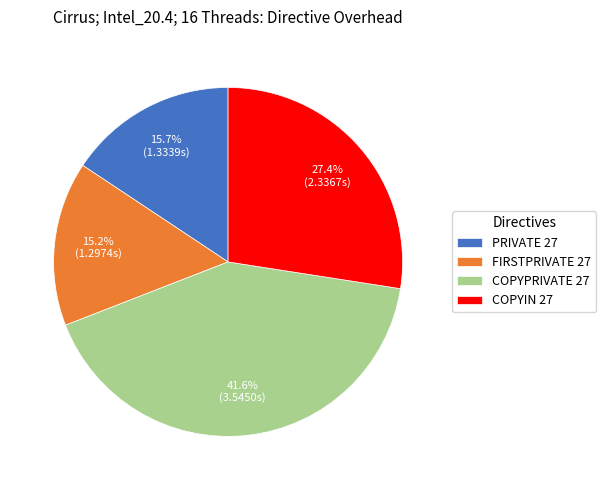

The COPYIN 27 slice represents 36% of the pie. True or false?

False